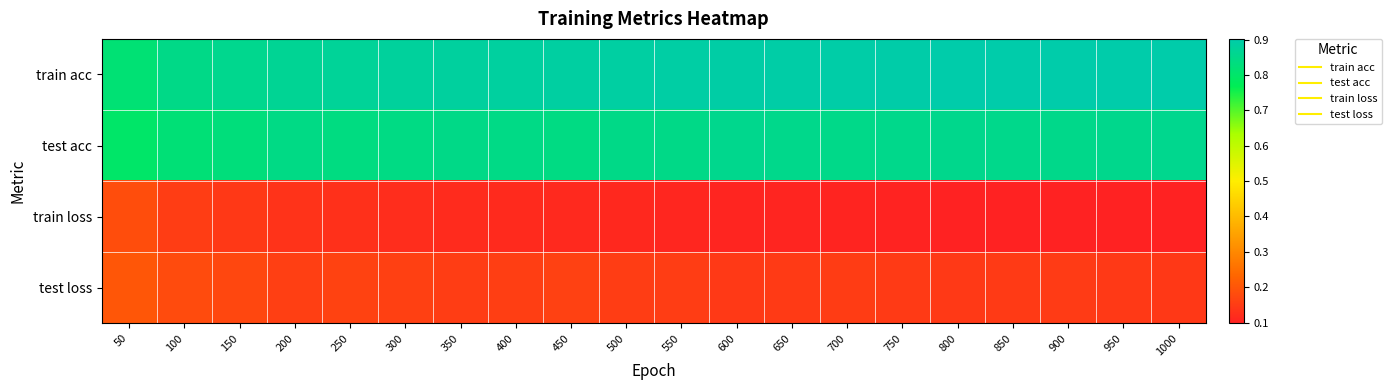

At which category is the sum across all series the highest?

900